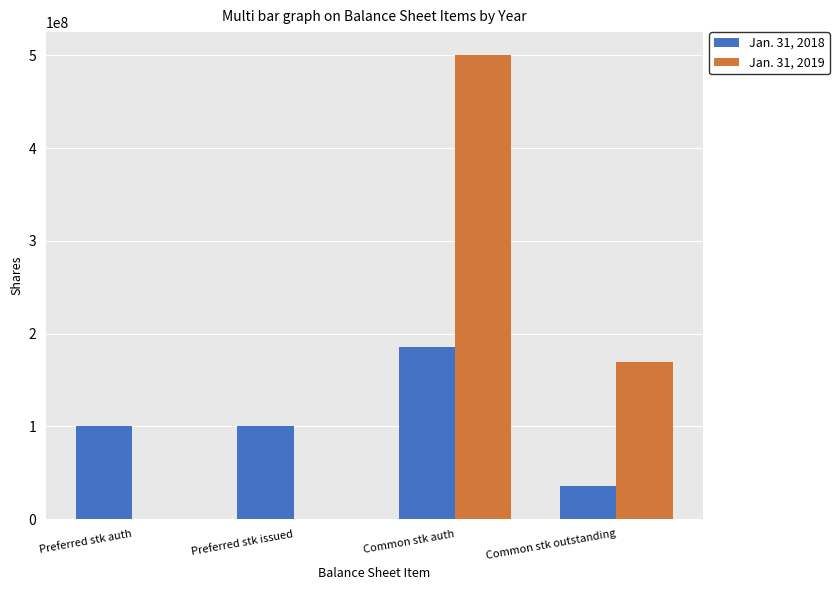

Which series has the largest total across all categories?

Jan. 31, 2019